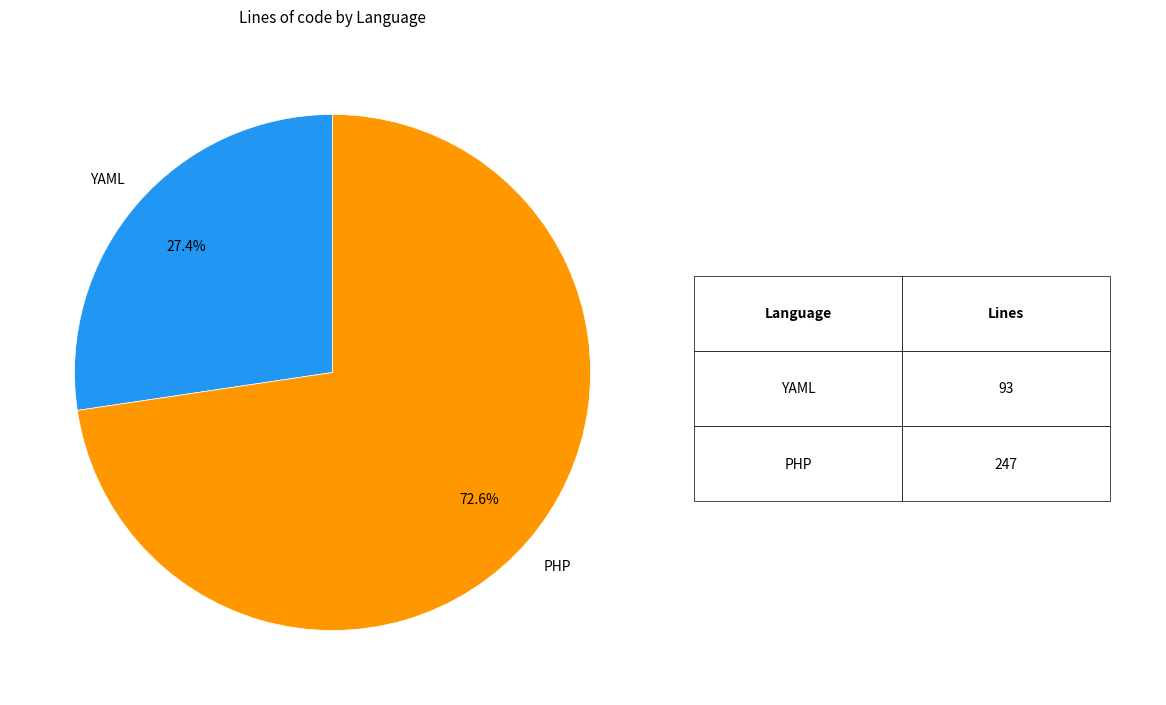

Is there a majority slice in this chart?

Yes